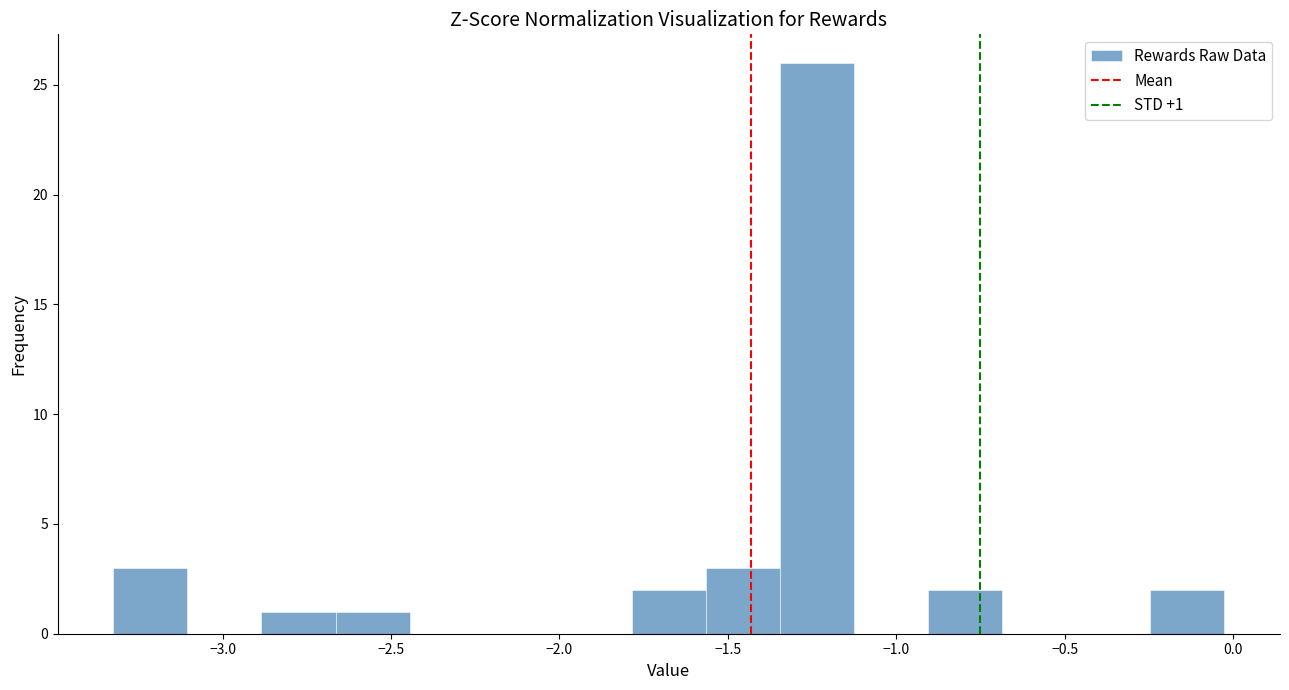

Over which range of the x-axis is the bar tallest?

-1.35 to -1.15